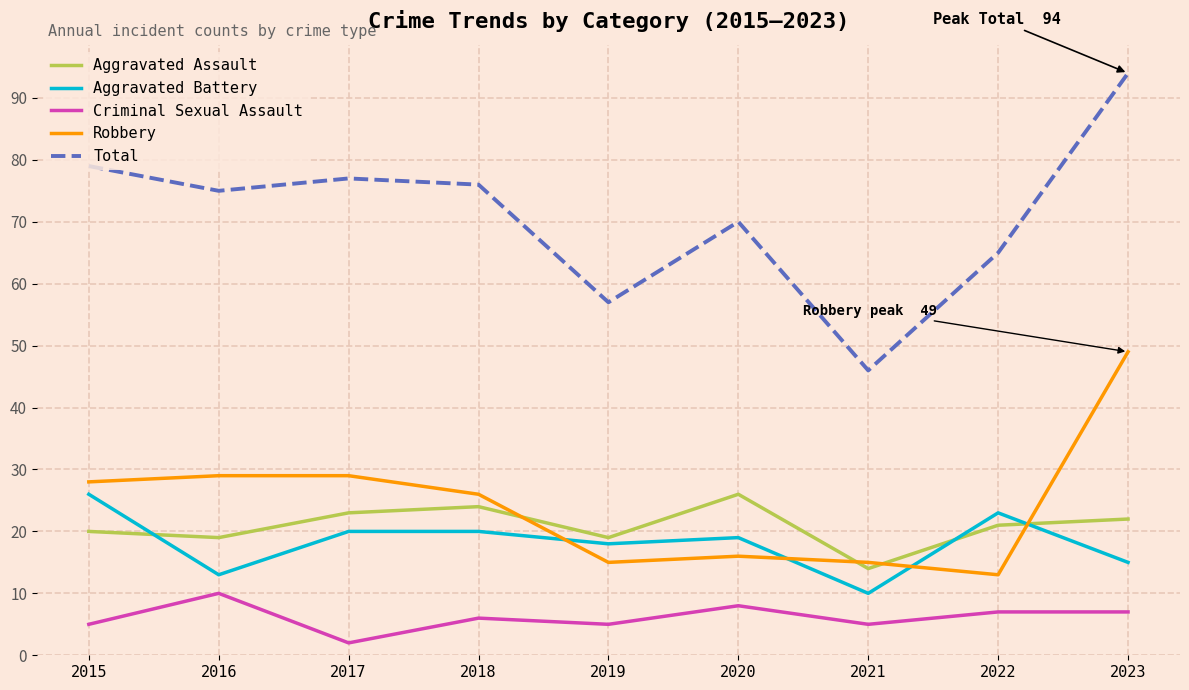

Which series has the widest spread of values?

Total